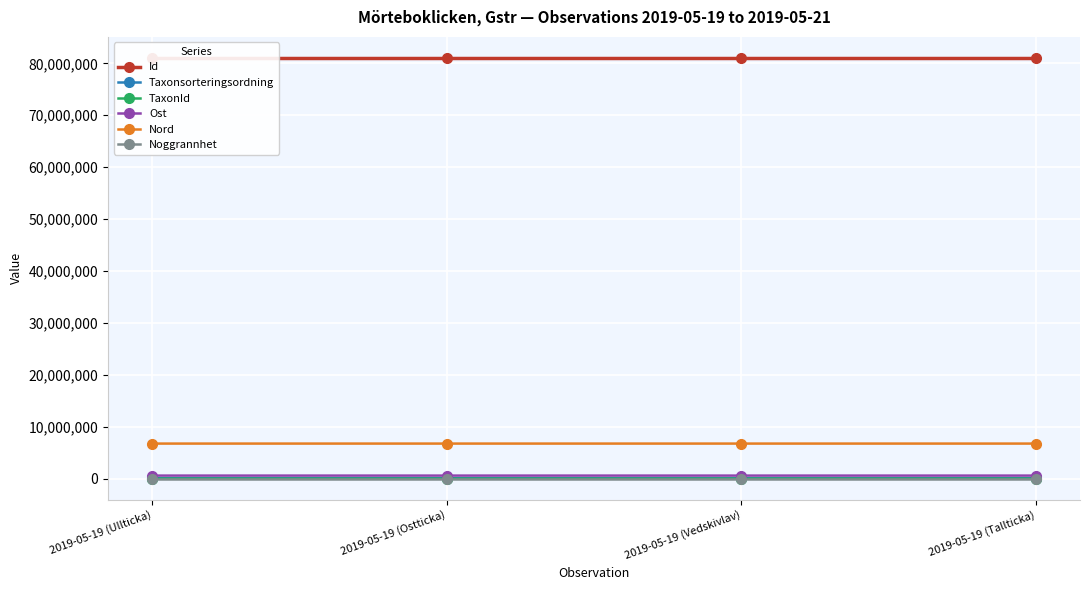

How many lines are shown in the chart?

6